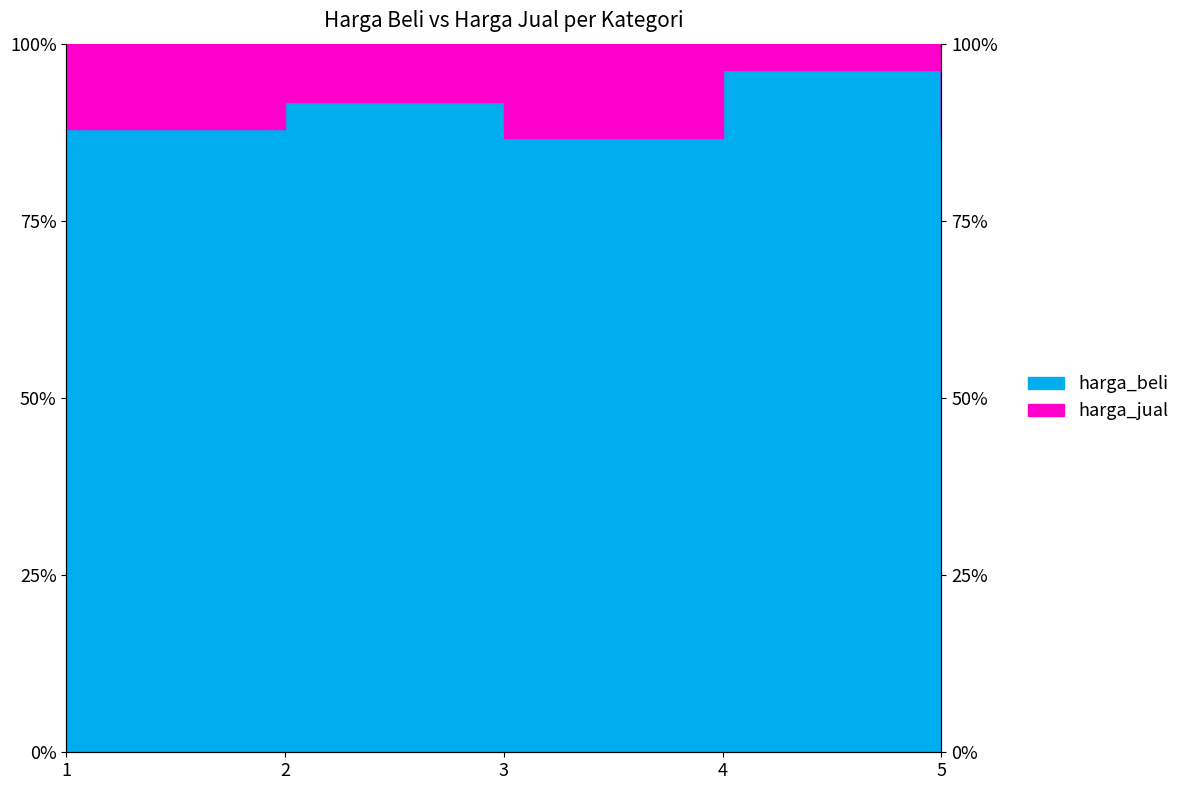

What is the difference between the values at 1 and 5?

0.8